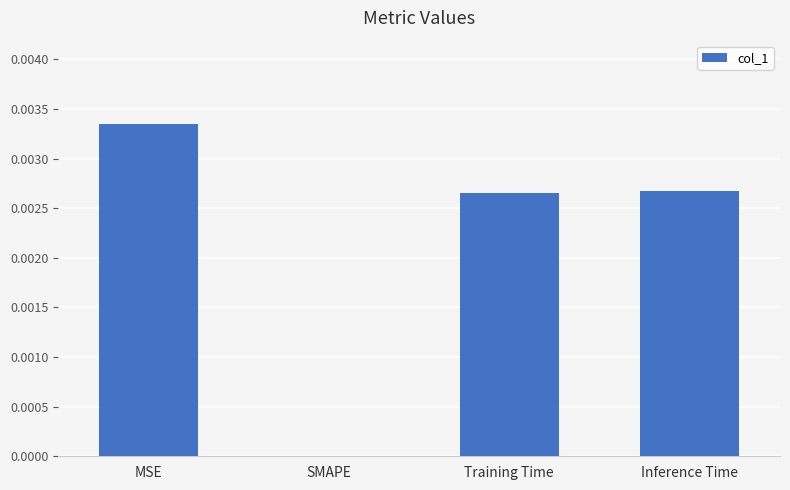

How many values are between 0 and 1?

4